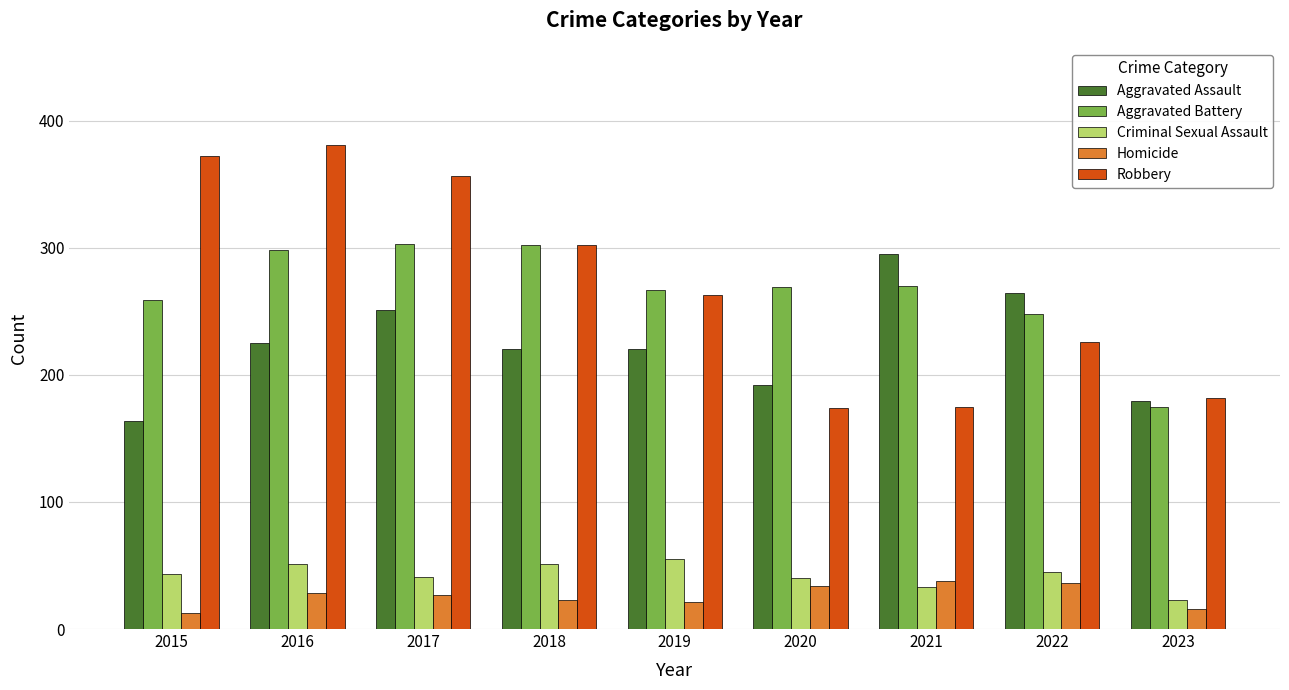

Which series changed the most between 2017 and 2018?

Robbery